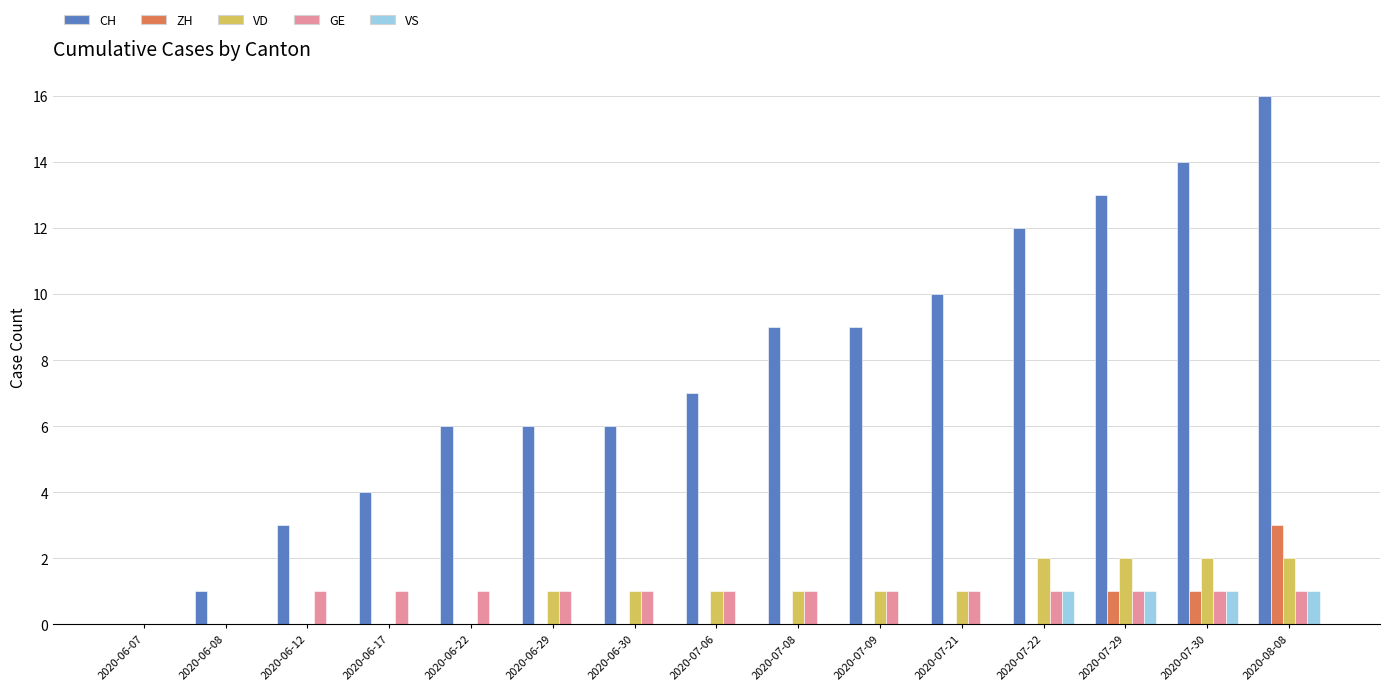

How many positive values does the CH series have?

14